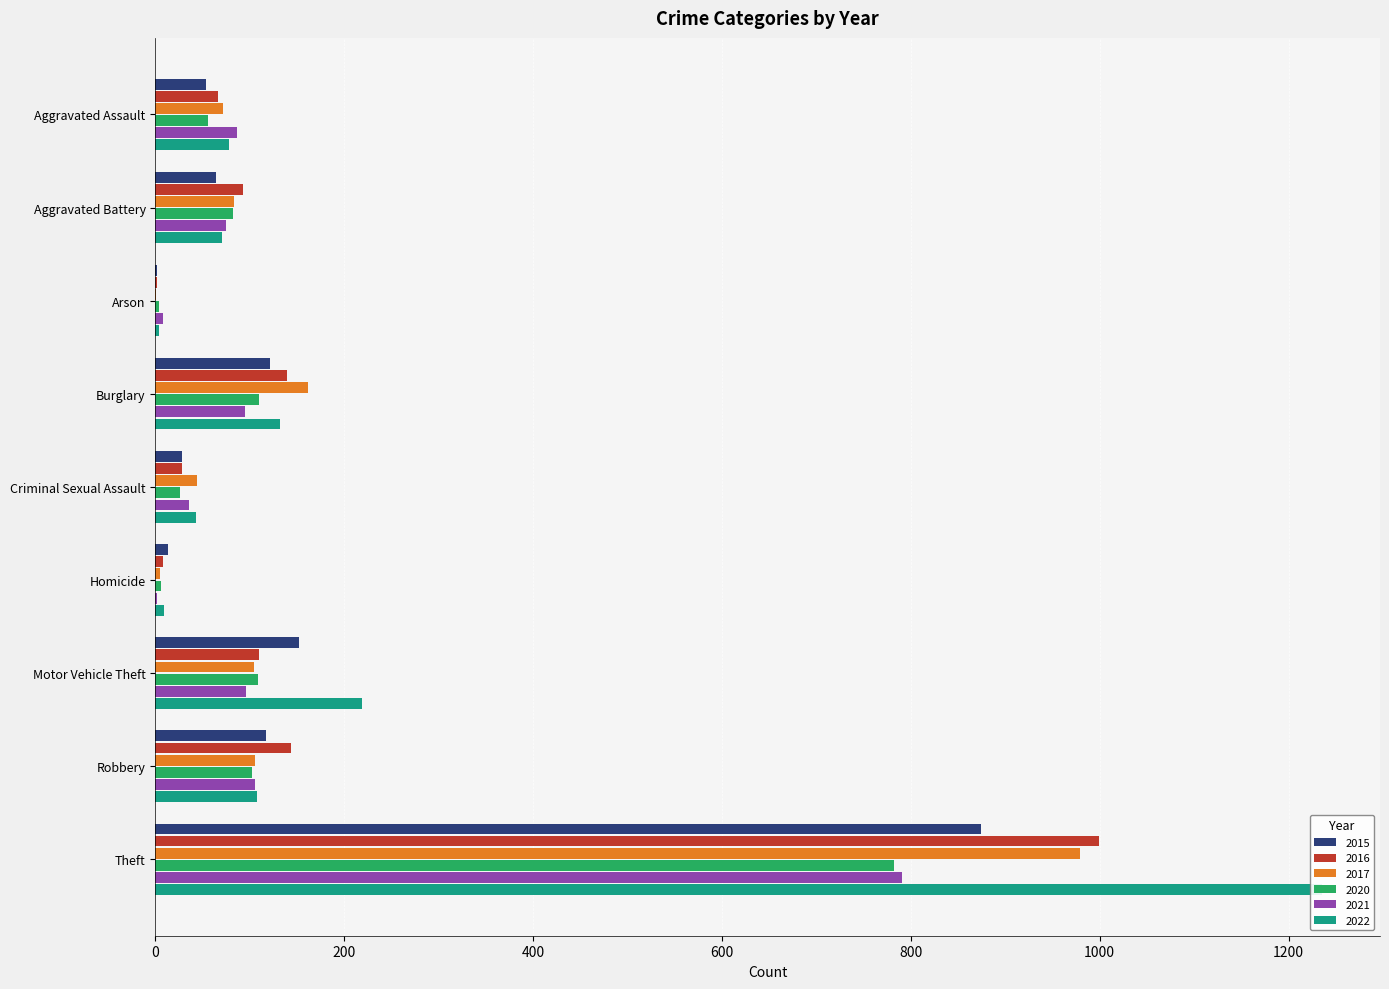

Which series has the largest total across all categories?

2022